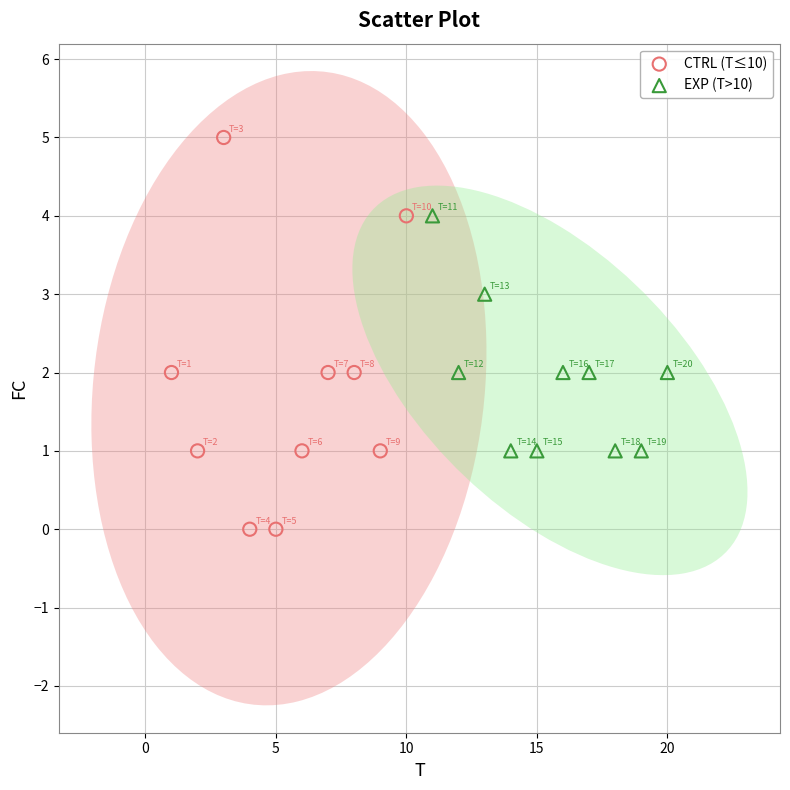

Which series reaches the maximum Y coordinate?

CTRL (T≤10)